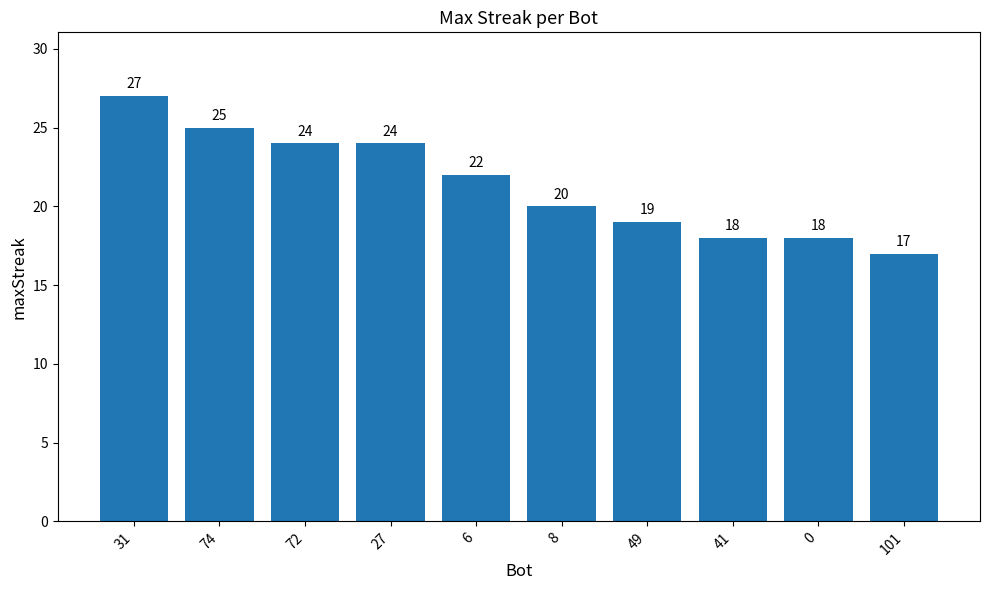

Which has a higher value, 8 or 27?

27